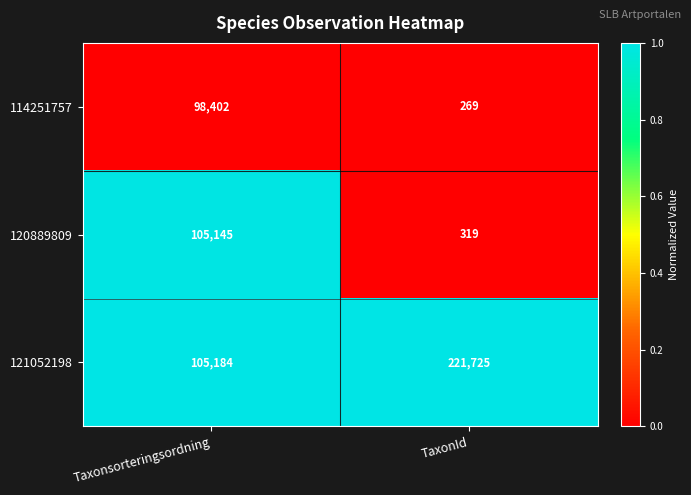

Which series has the largest total across all categories?

121052198